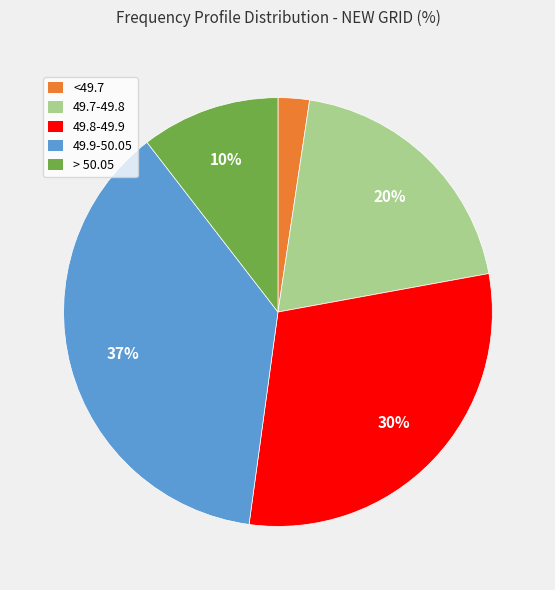

To the nearest percent, what is the average slice percentage?

20%